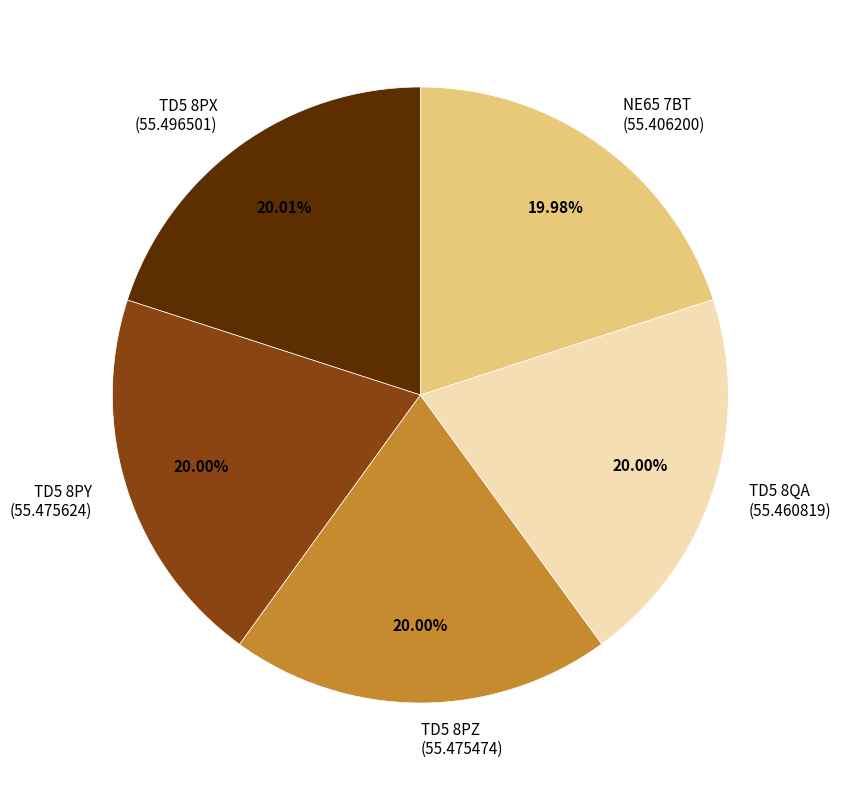

Approximately how many times larger is the value at NE65 7BT compared to TD5 8PX?

1.0